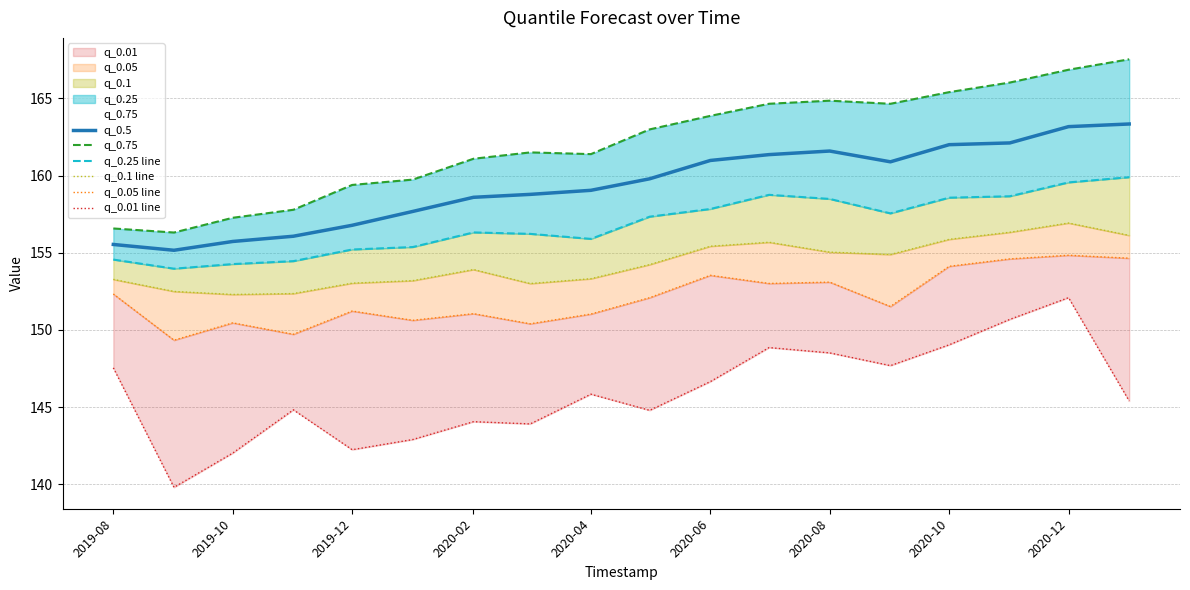

How many interior local peaks does the q_0.01 line series have?

5